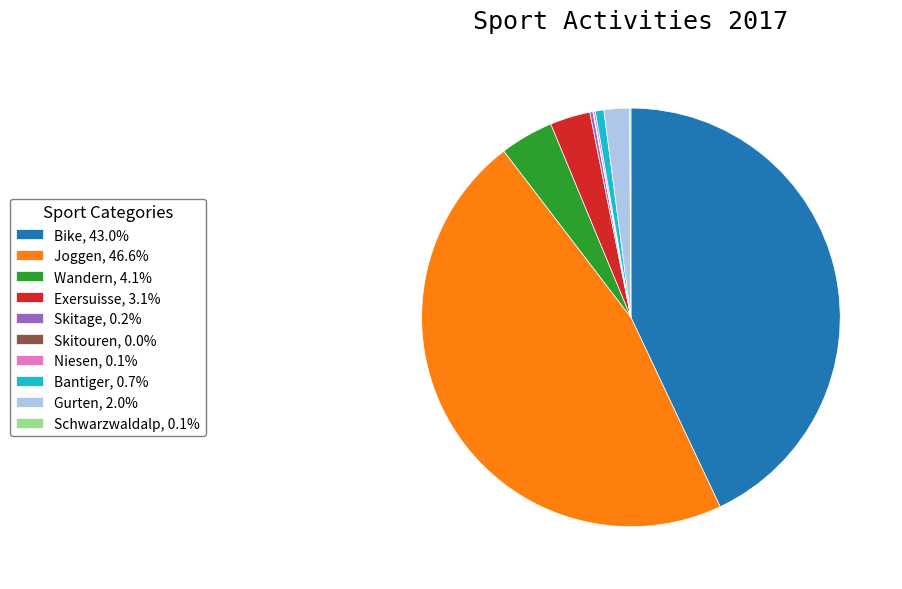

What is the ratio of the value at Joggen, 46.6% to the value at Wandern, 4.1%?

11.3